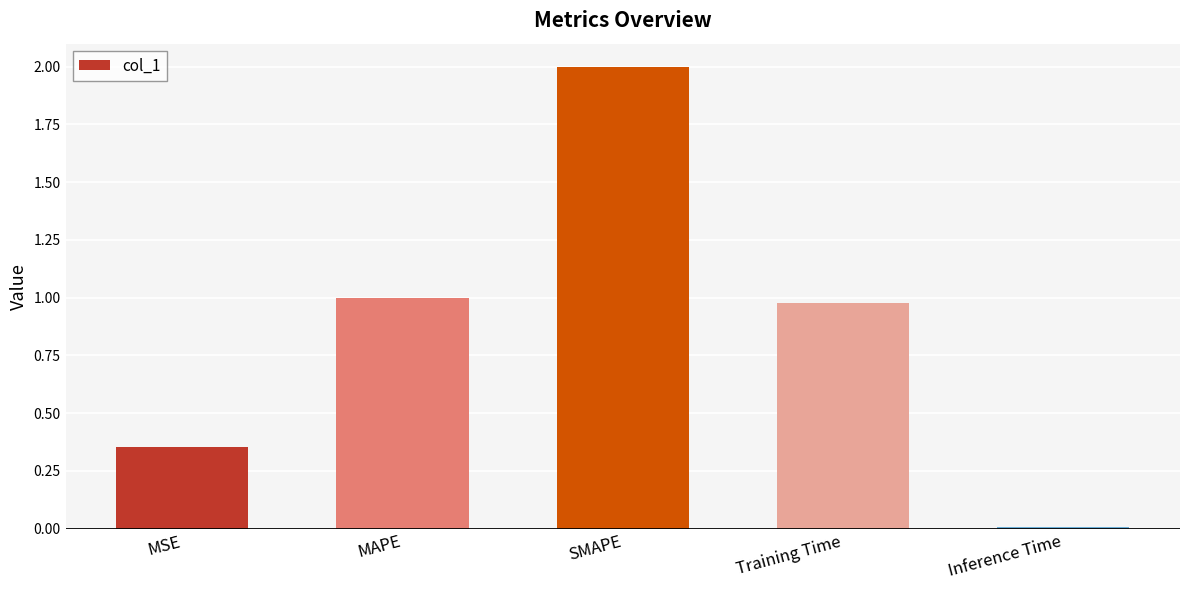

Which category has the lowest value across all series?

Inference Time